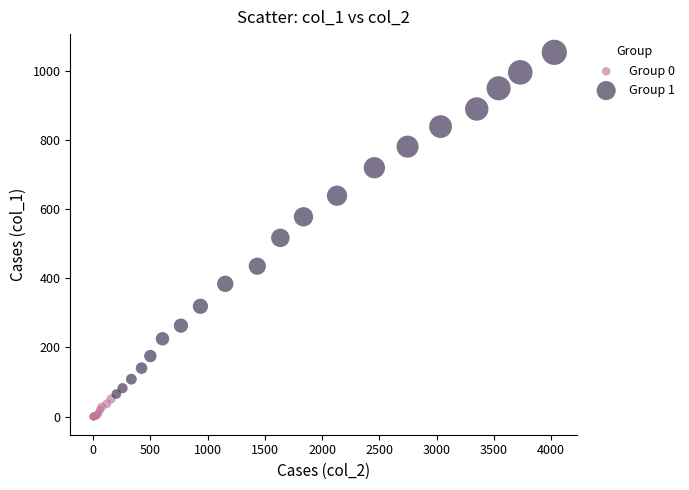

Which series contains the highest Y value?

Group 1